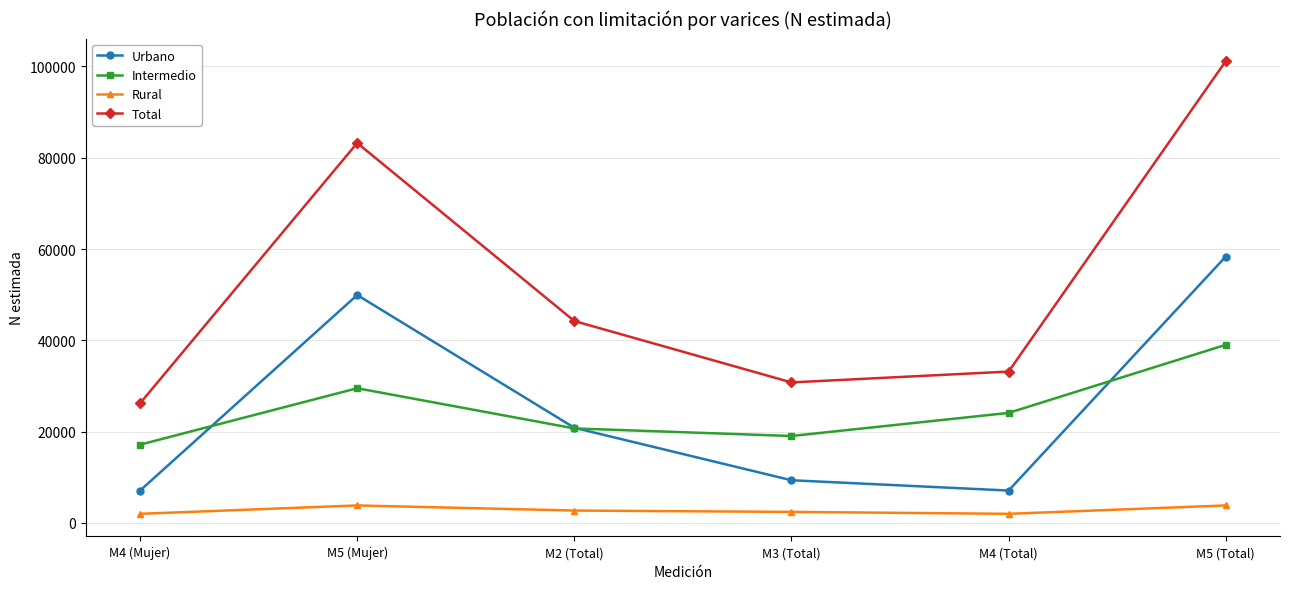

What is the difference between the Total values at M5 (Total) and M4 (Total)?

68014